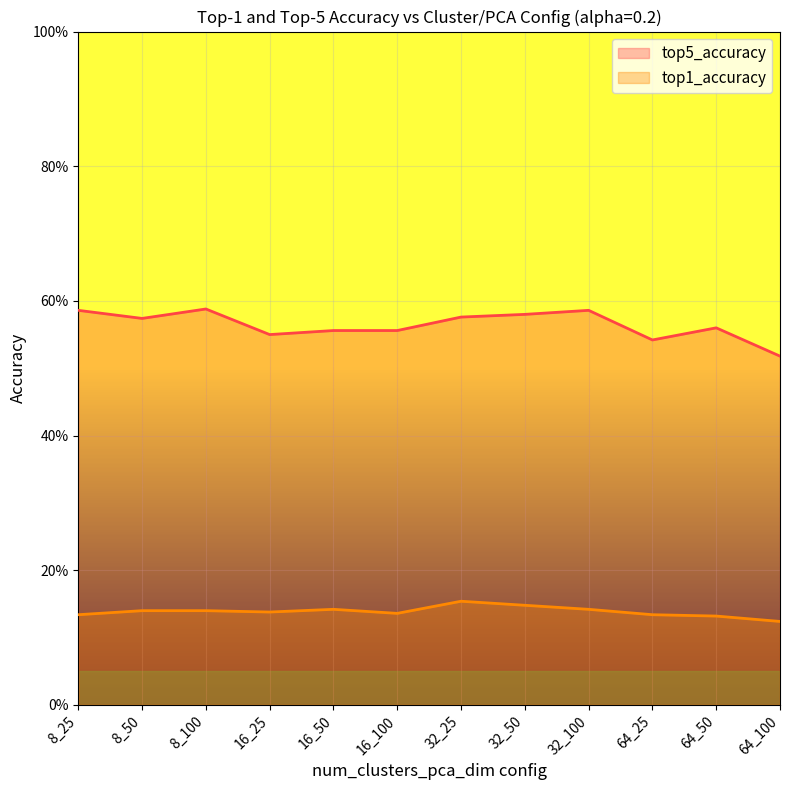

What is the sum of all top1_accuracy values?

1.7